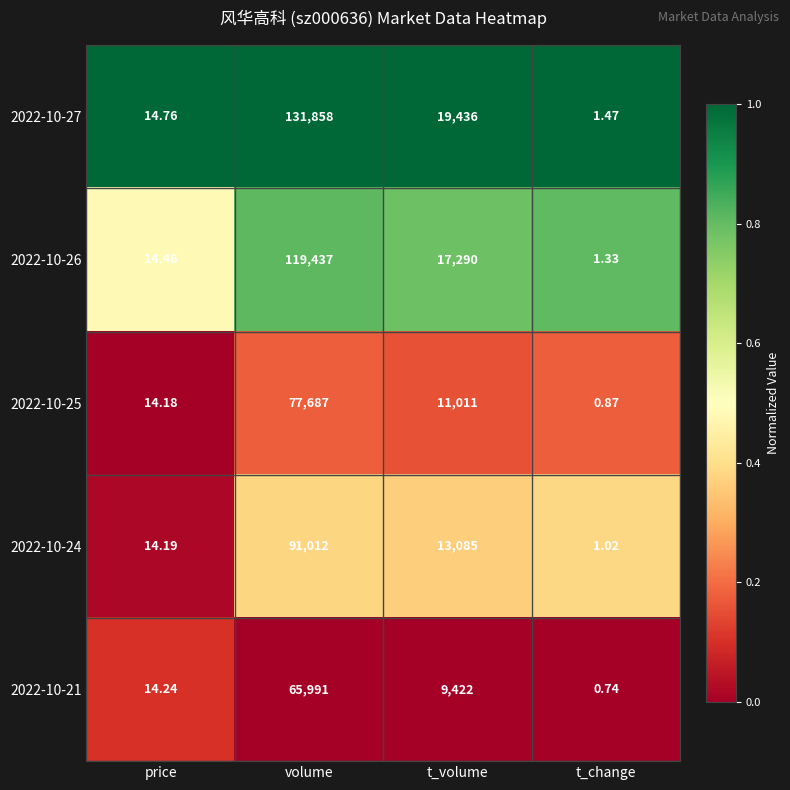

Which series has the largest total across all categories?

2022-10-27